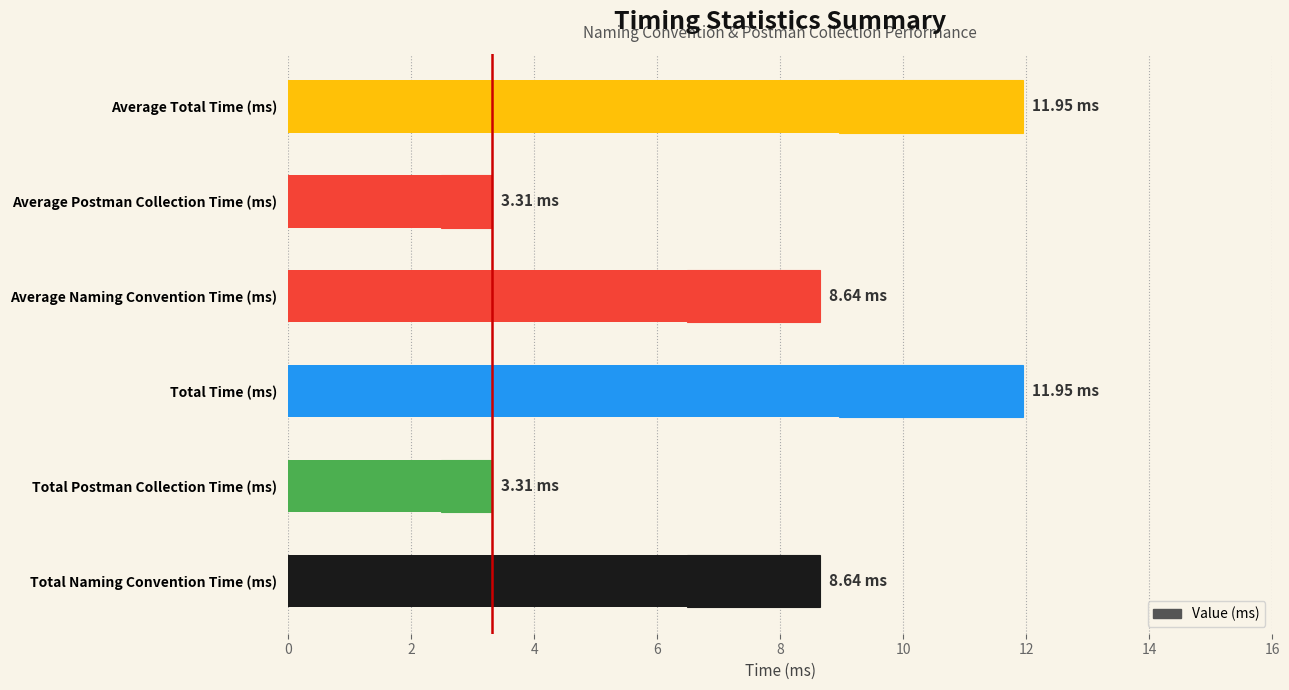

Does the chart contain any negative values?

No